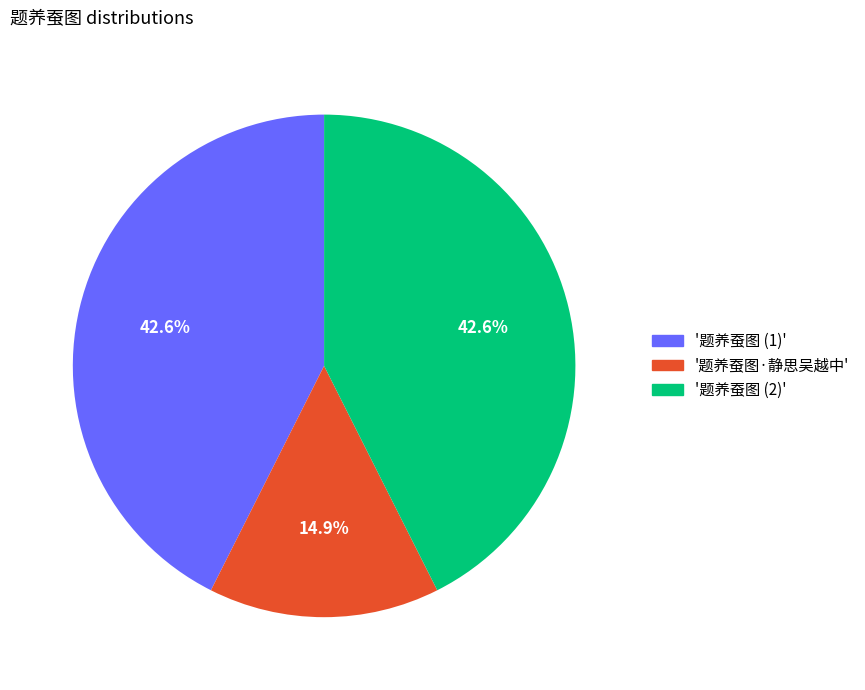

Is there a majority slice in this chart?

No